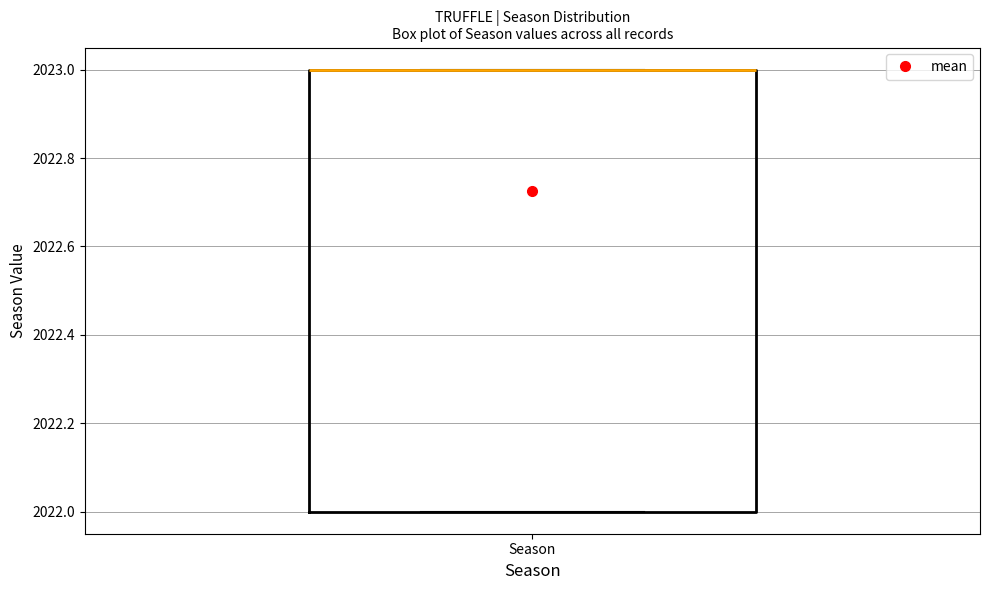

Where is the lower edge of the box for Season on the y-axis? The values are not printed on the chart, so give them approximately, as read against the axis.

2022